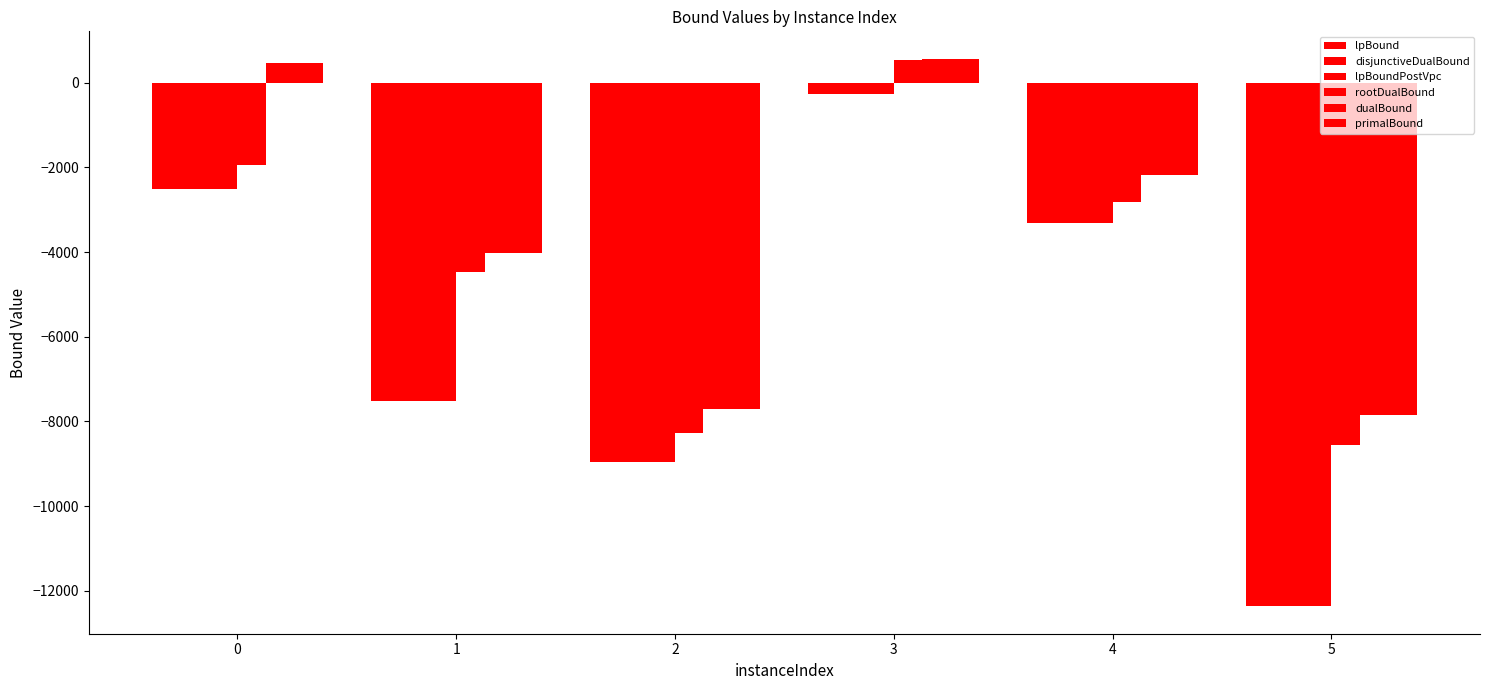

Reading right to left, extract all data points from this chart.

lpBound: 5=-12369.0	4=-3324.6	3=-259.7	2=-8952.4	1=-7525.9	0=-2501.1
disjunctiveDualBound: 5=-12369.0	4=-3324.6	3=-259.7	2=-8952.4	1=-7525.9	0=-2501.1
lpBoundPostVpc: 5=-12369.0	4=-3324.6	3=-259.7	2=-8952.4	1=-7525.9	0=-2501.1
rootDualBound: 5=-8558.3	4=-2806.2	3=529.1	2=-8266.0	1=-4476.0	0=-1945.1
dualBound: 5=-7848.1	4=-2180.9	3=567.4	2=-7713.9	1=-4032.7	0=454.9
primalBound: 5=-7848.1	4=-2180.9	3=567.4	2=-7713.9	1=-4032.7	0=454.9